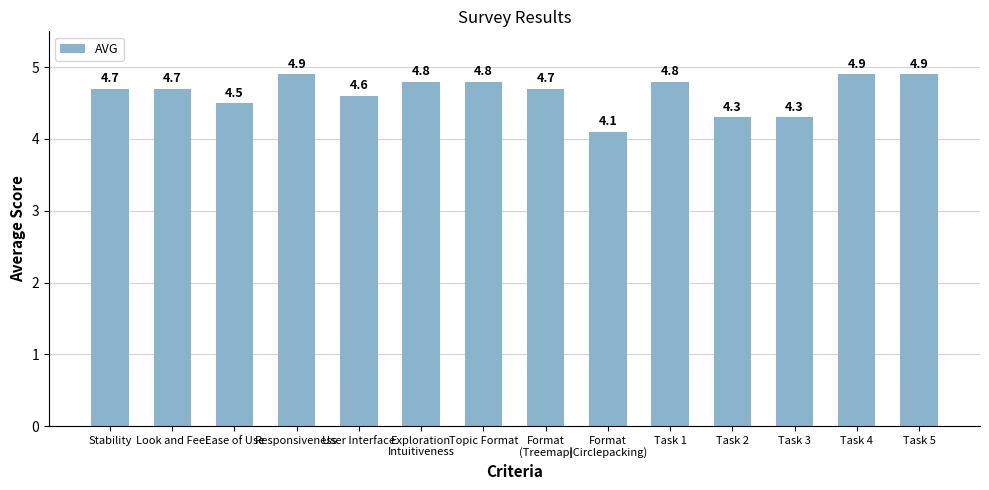

Reading left to right, list all the values displayed in this chart.

4.7	4.7	4.5	4.9	4.6	4.8	4.8	4.7	4.1	4.8	4.3	4.3	4.9	4.9